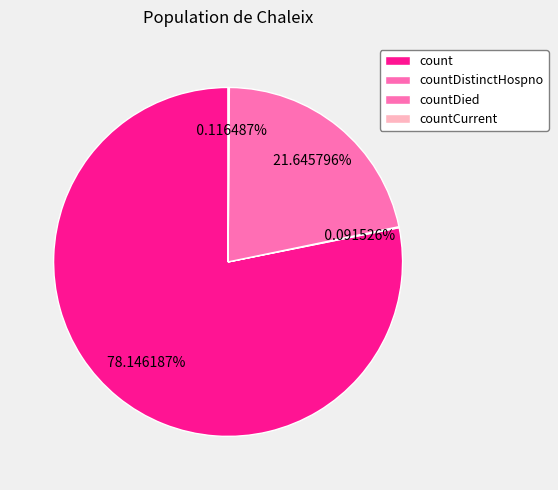

Does any single category account for the majority?

Yes